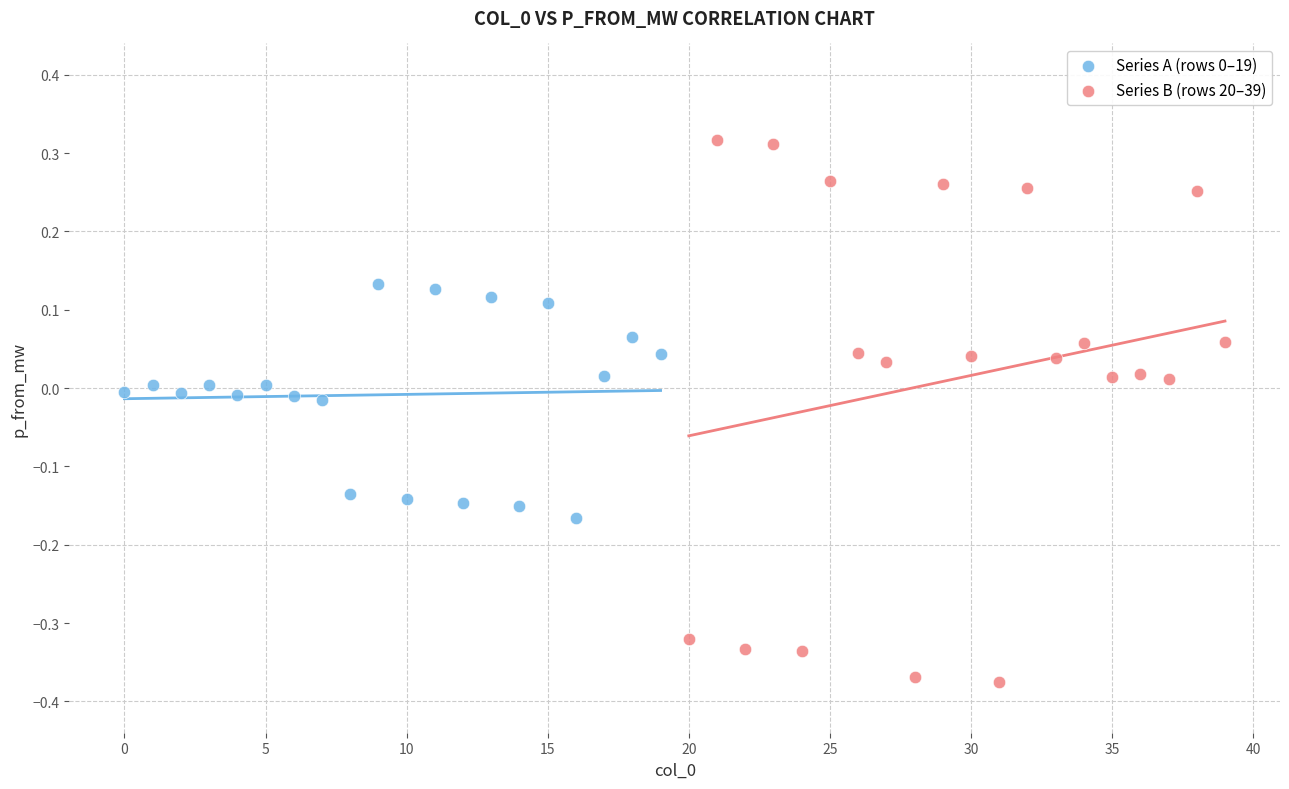

Which series has the widest spread of Y values?

Series B (rows 20–39)